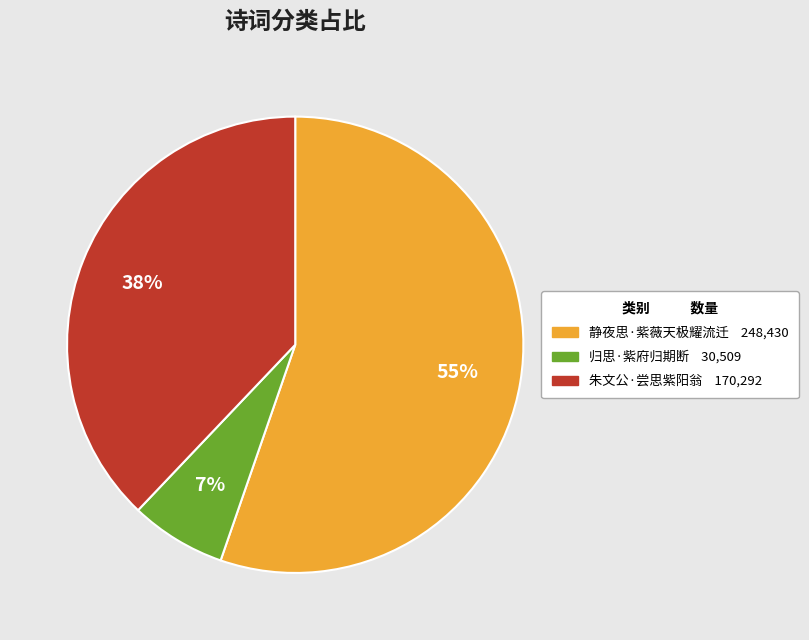

Is it true that 静夜思·紫薇天极耀流迁 is 55% of the pie?

True